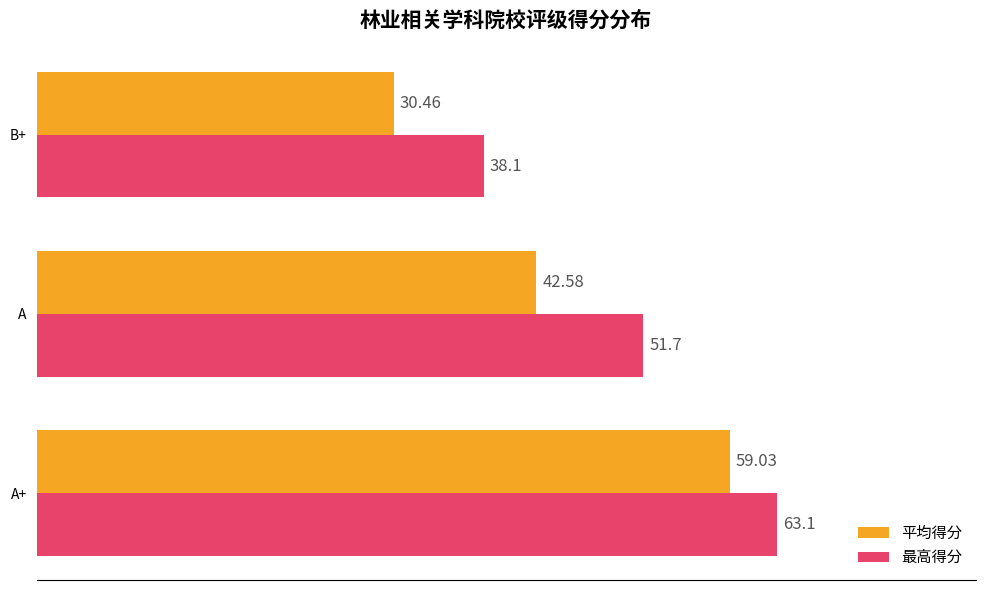

Which series changed the most between A and B+?

最高得分